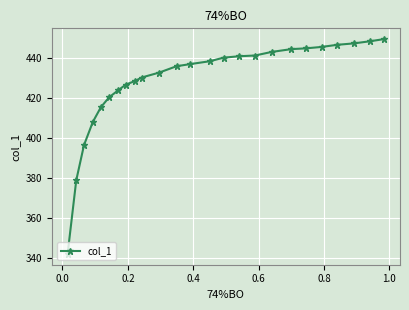

What is the difference between the second highest and minimum values?

106.7